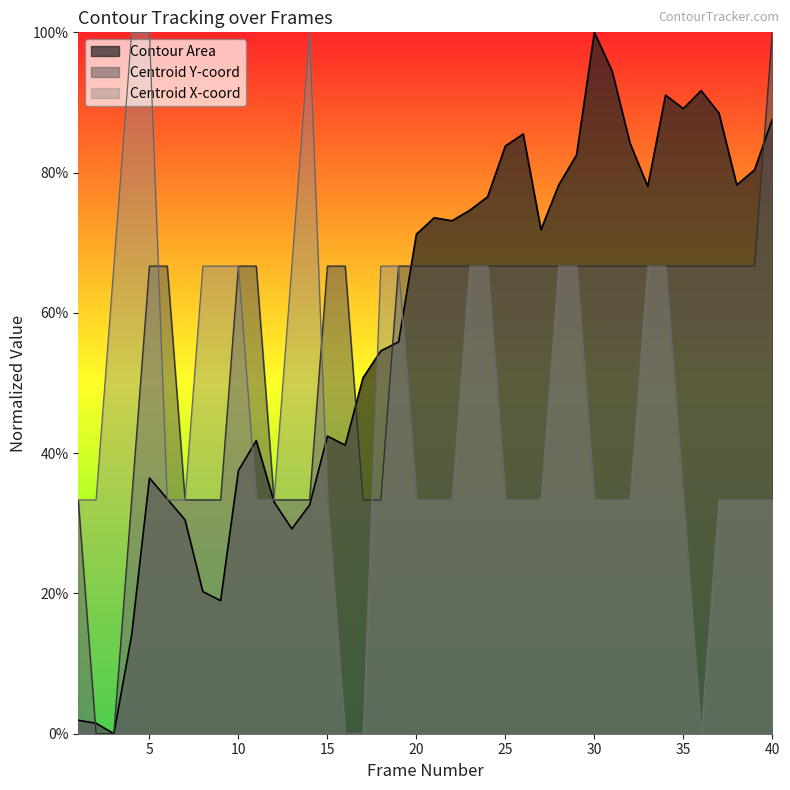

How many lines are shown in the chart?

3